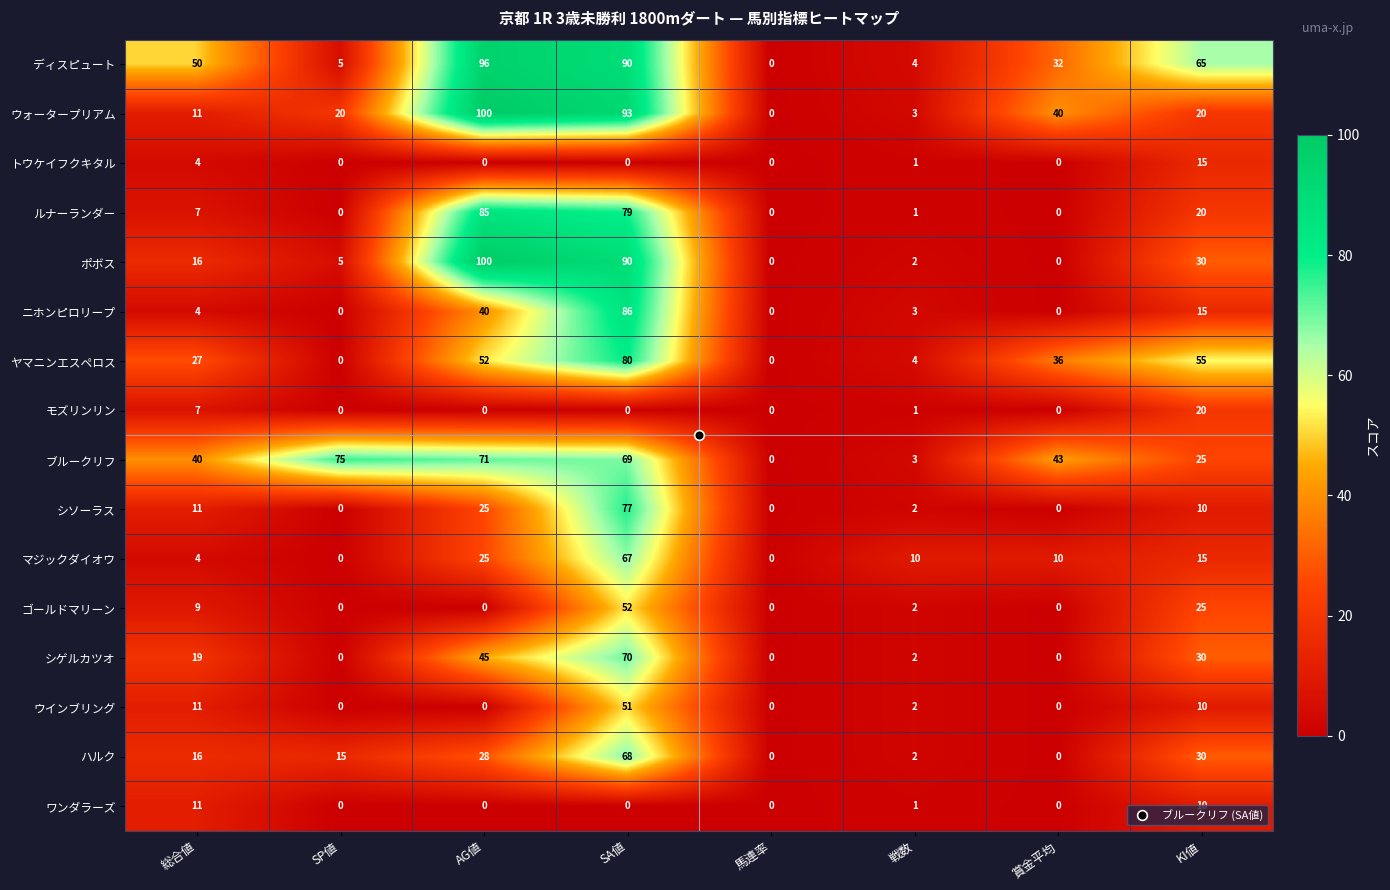

Read the ワンダラーズ value at 総合値, to the nearest 5.

10